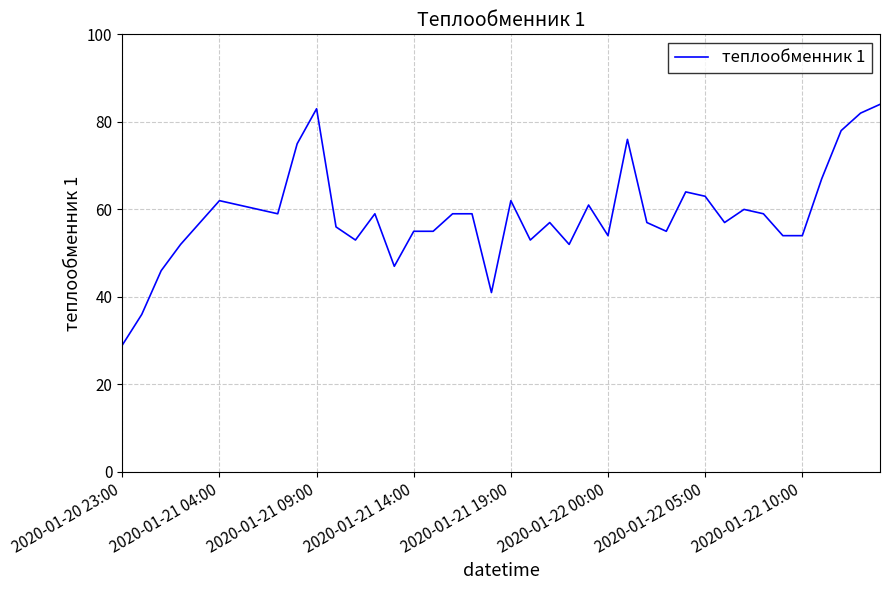

What is the maximum value shown in the chart?

84